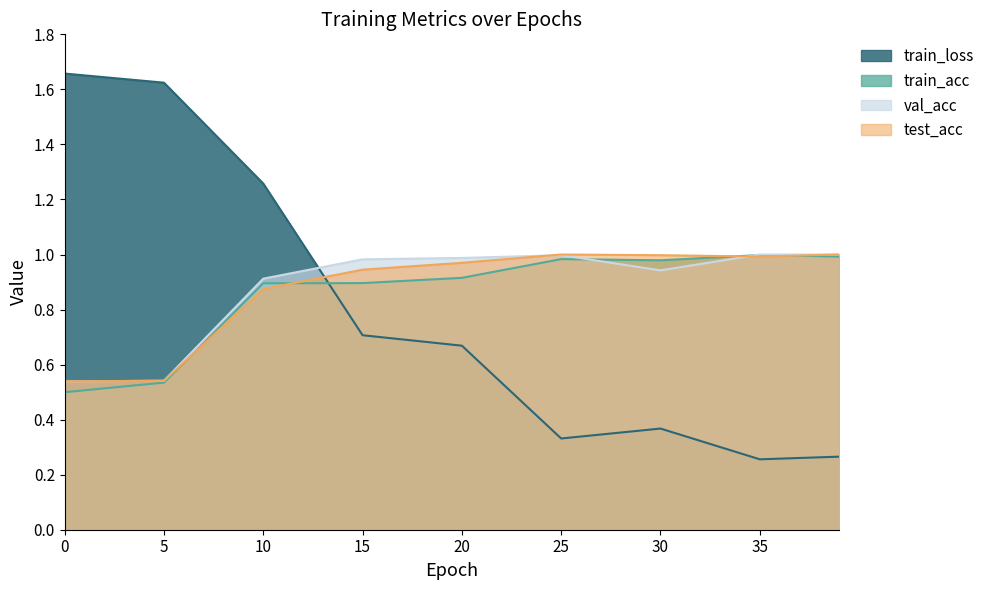

Which series changed the most between 20 and 30?

train_loss